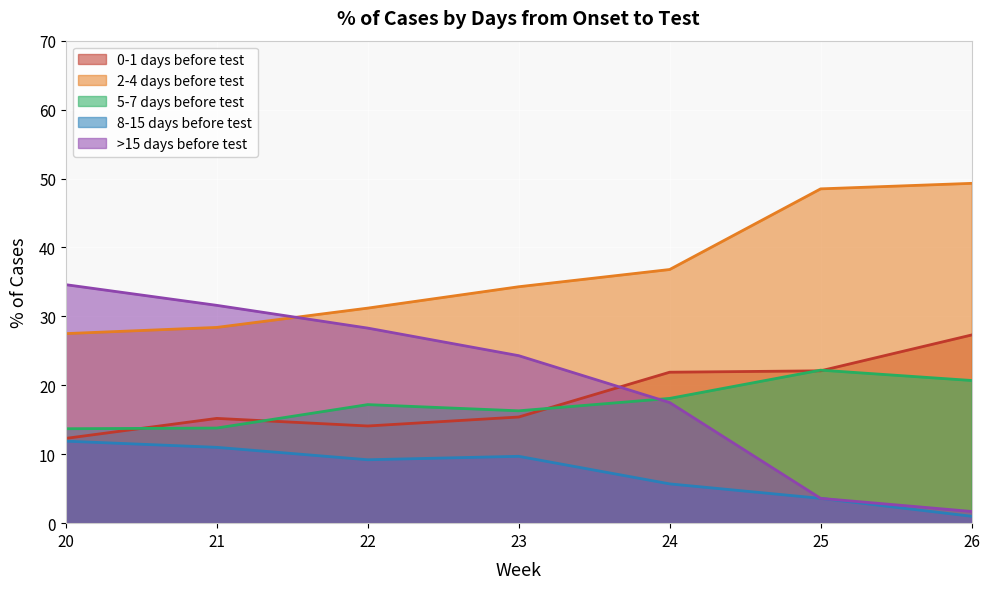

Reading left to right, extract all data points from this chart.

0-1 days before test: 20=12.3	21=15.2	22=14.1	23=15.4	24=21.9	25=22.1	26=27.3
2-4 days before test: 20=27.5	21=28.4	22=31.2	23=34.3	24=36.8	25=48.5	26=49.3
5-7 days before test: 20=13.7	21=13.8	22=17.2	23=16.3	24=18.1	25=22.2	26=20.7
8-15 days before test: 20=11.9	21=11.0	22=9.2	23=9.7	24=5.7	25=3.6	26=1.0
>15 days before test: 20=34.6	21=31.6	22=28.3	23=24.3	24=17.5	25=3.6	26=1.7